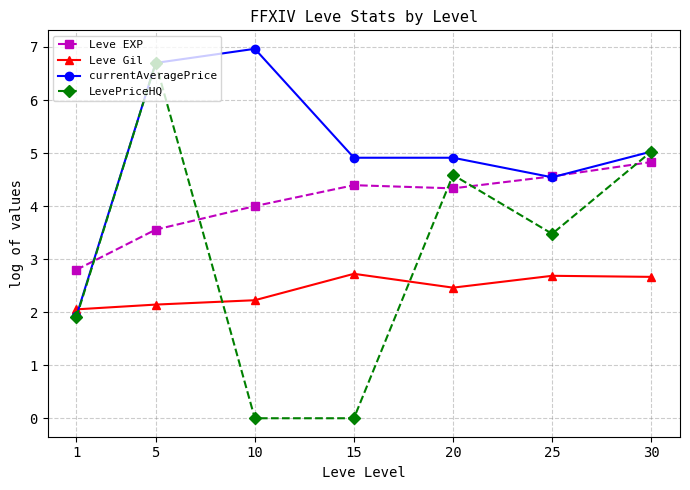

What is the approximate value of Leve Gil at 10?

2.2